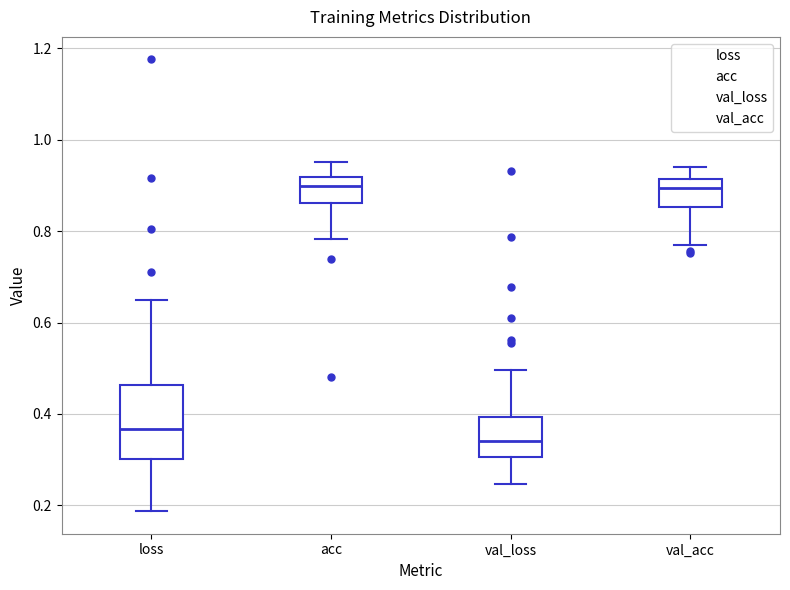

Where is the upper edge of the box for val_acc on the y-axis? The values are not printed on the chart, so give them approximately, as read against the axis.

0.92